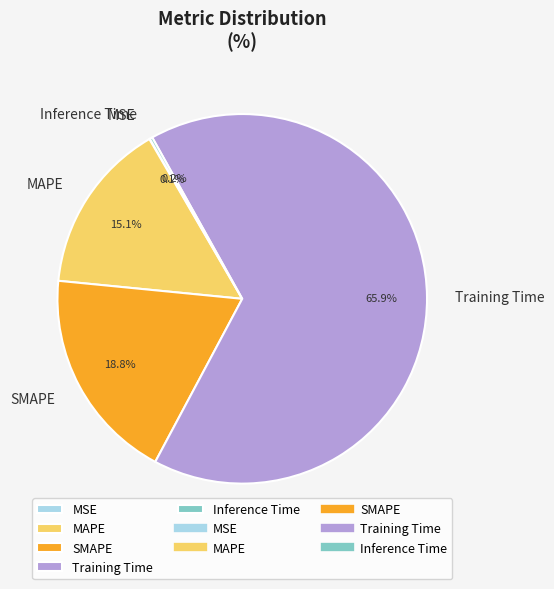

True or false: Training Time accounts for 57% of the total.

False